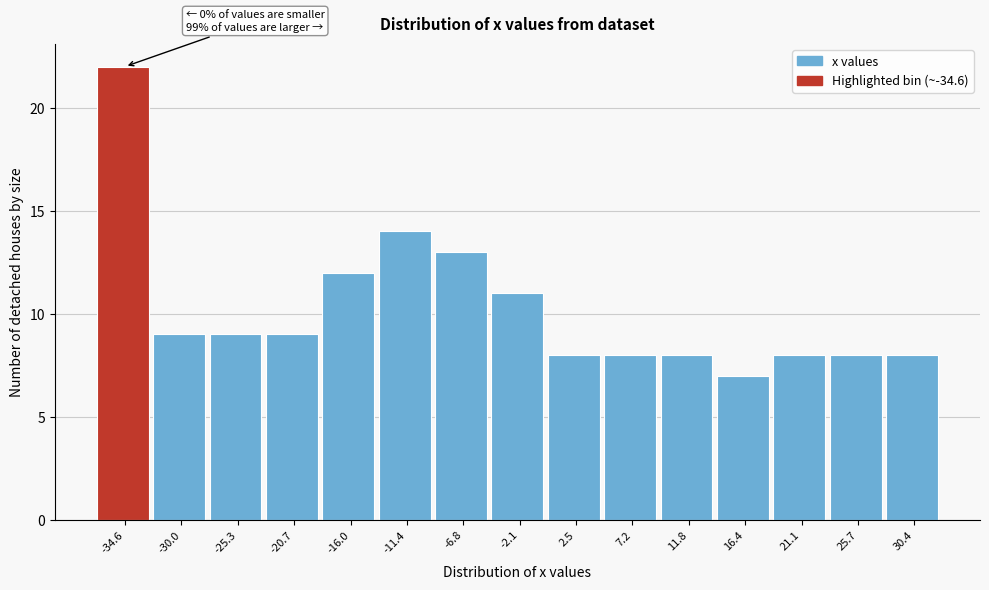

Reading right to left, what are all the values shown in this chart?

8	8	8	7	8	8	8	11	13	14	12	9	9	9	22